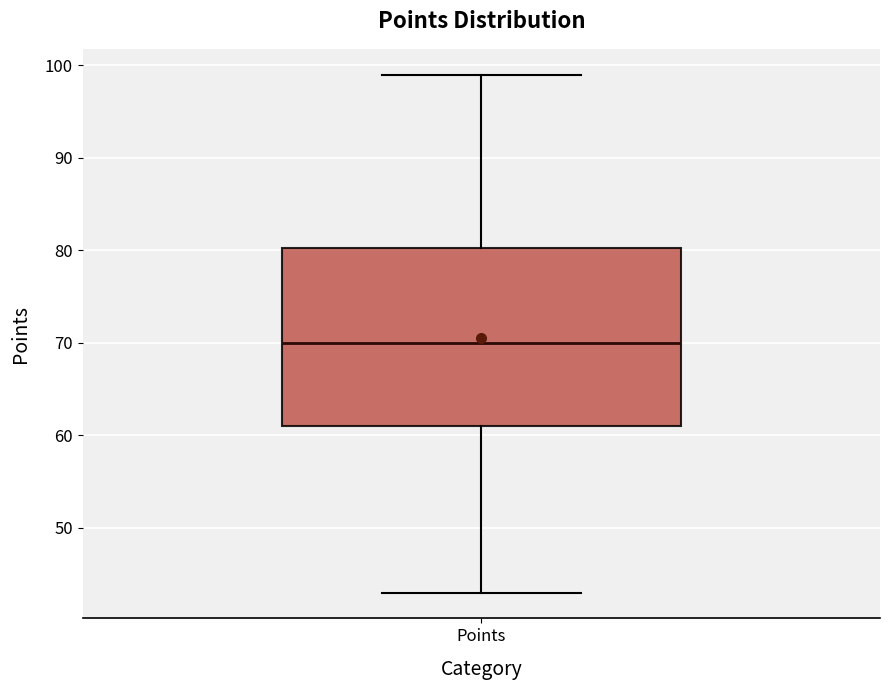

Read this box plot against the y-axis: the position of the median line, the range covered by the box, and the ends of both whiskers. The values are not printed on the chart, so give them approximately, as read against the axis.

median 70, box 61 to 80, whiskers 43 to 99